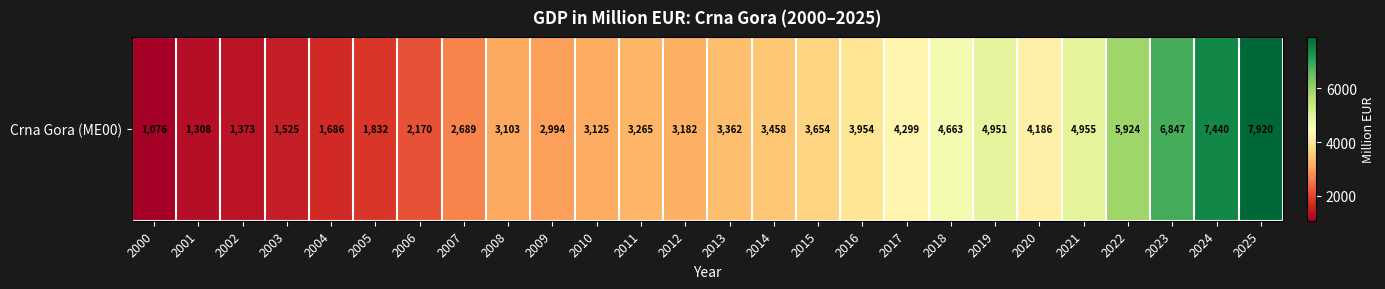

True or false: the data shows 4185.6 at 2020.

True